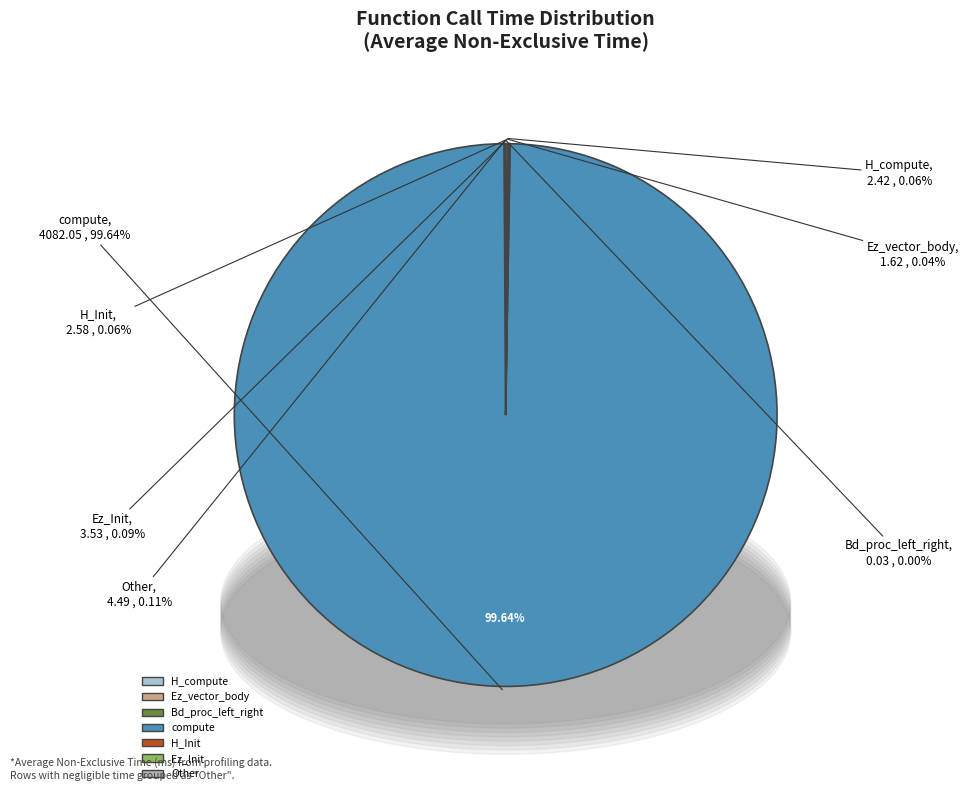

Which slice is the largest?

compute